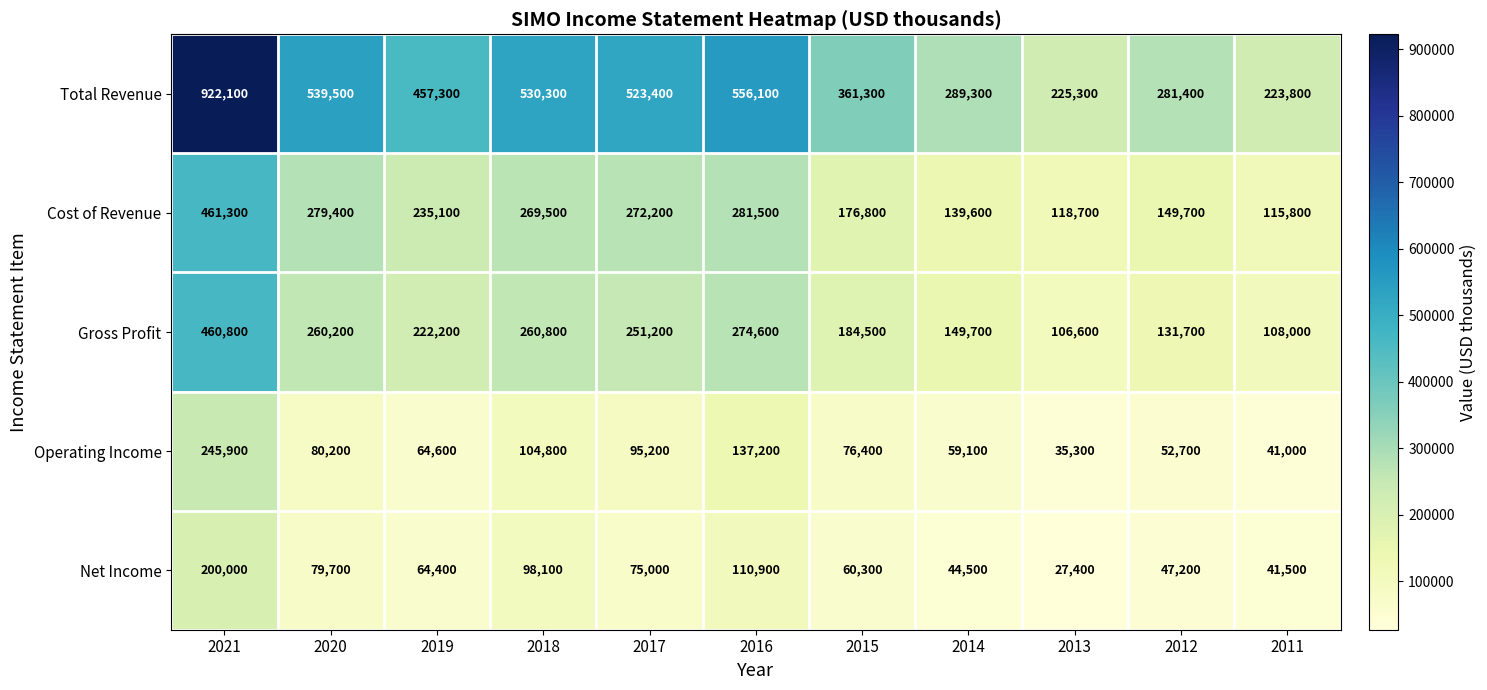

What value does the Cost of Revenue series have at 2017, to the nearest 100?

272200